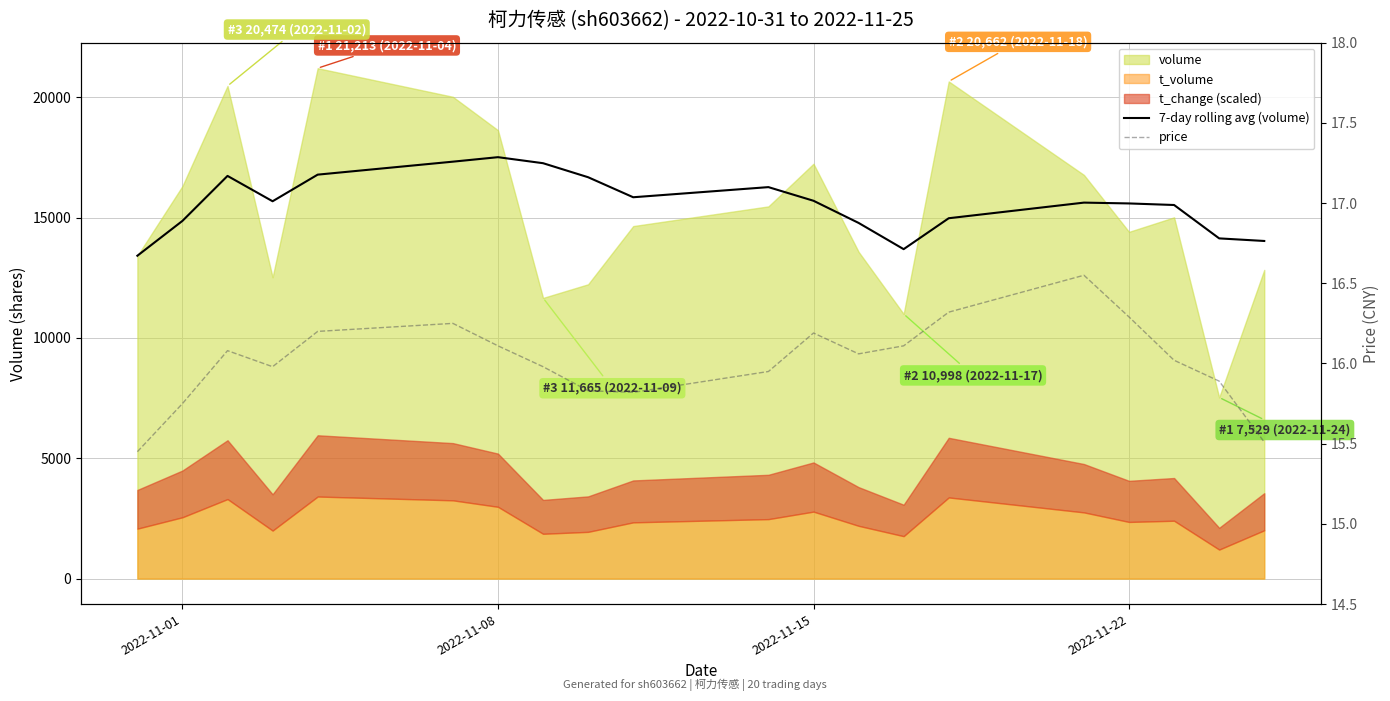

Is it true that price equals 23.2 at 17?

False